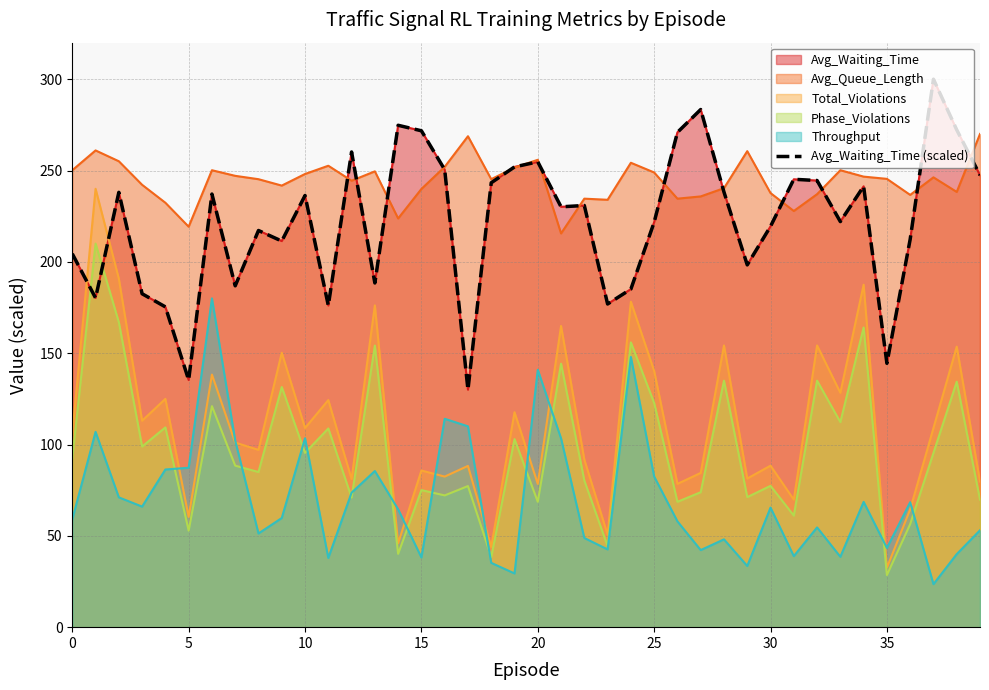

What value does the data have at 33?

222.0